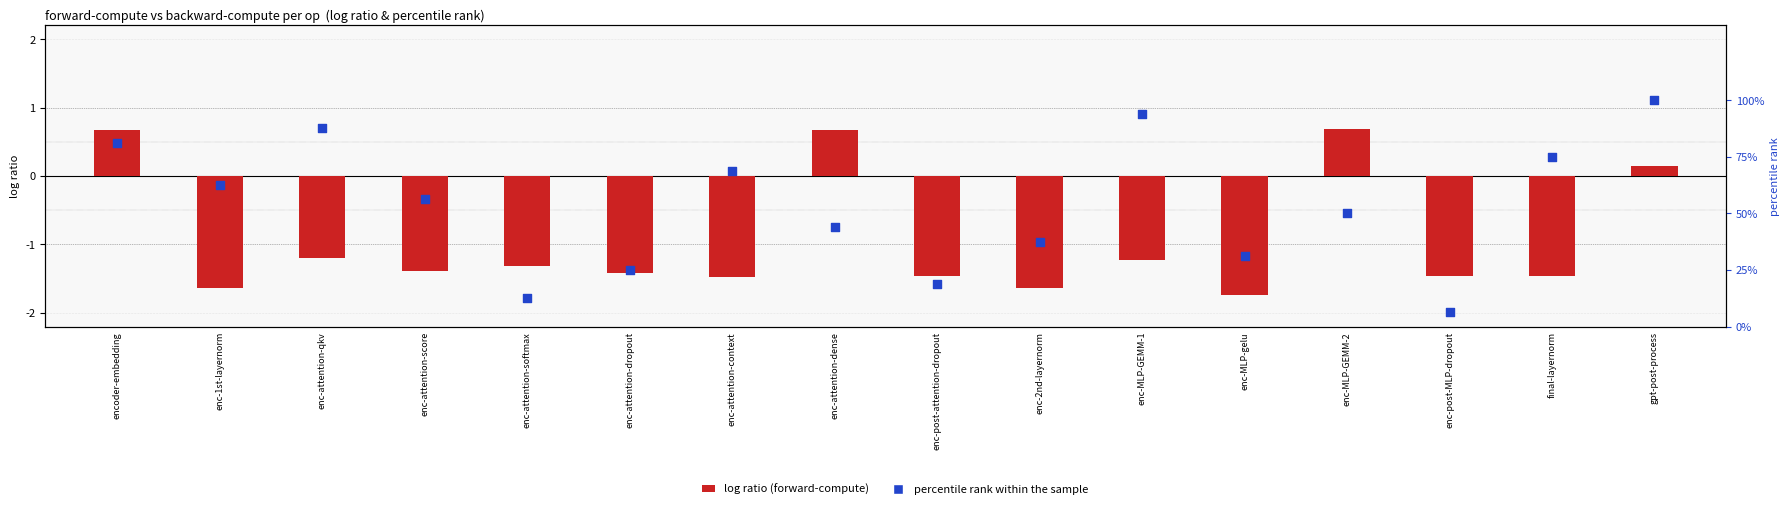

What is the total value across all series at enc-MLP-GEMM-2?

50.7